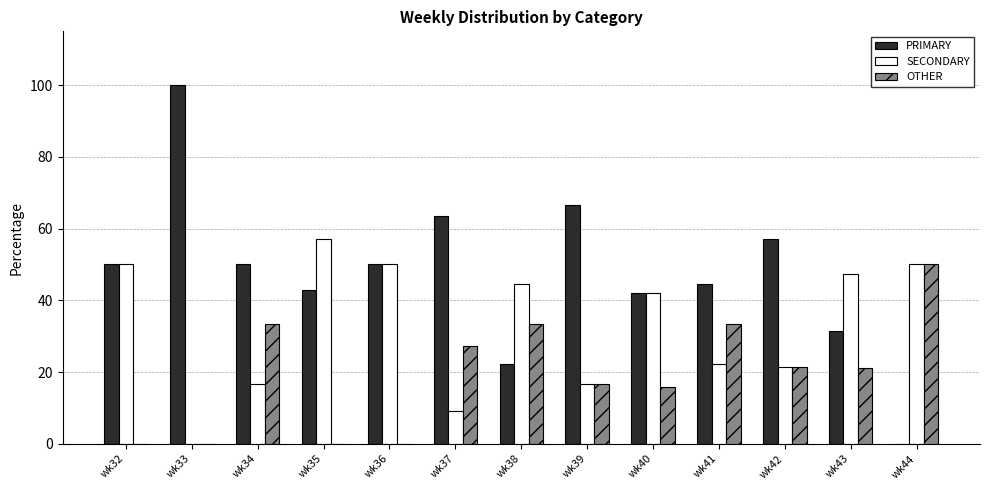

At which label is OTHER closest to 25?

wk37